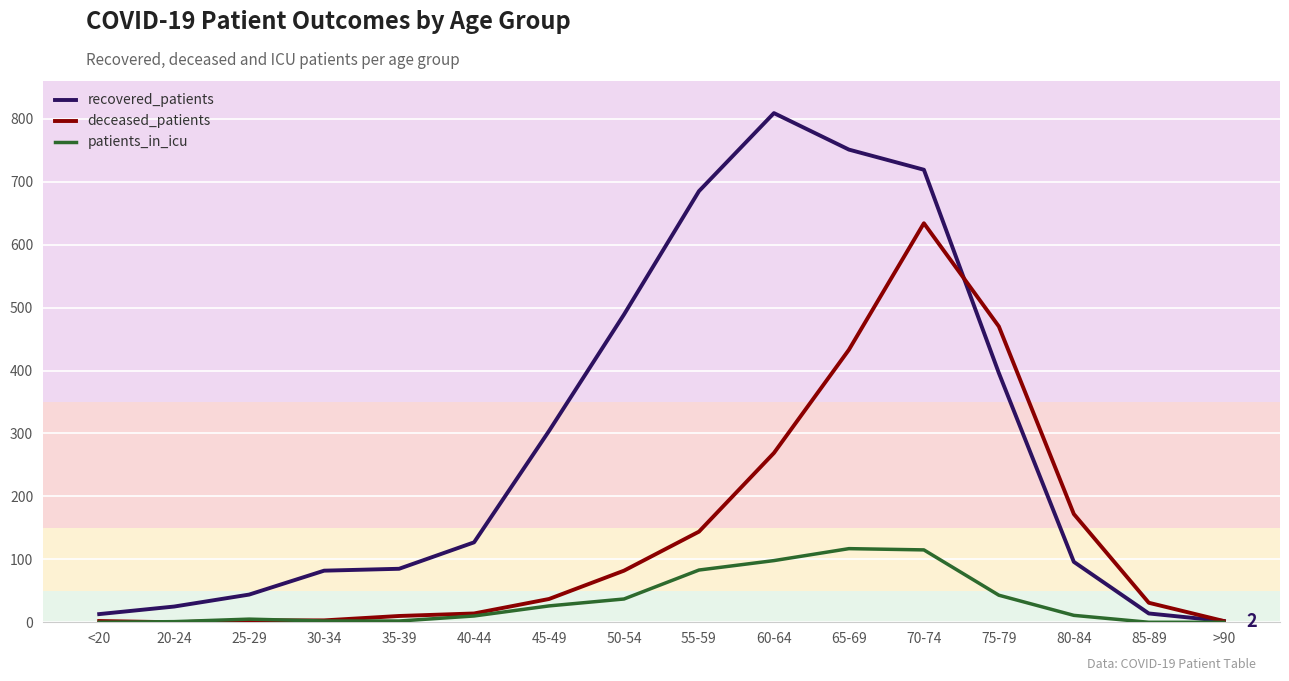

Which series changed the most between 40-44 and 75-79?

deceased_patients